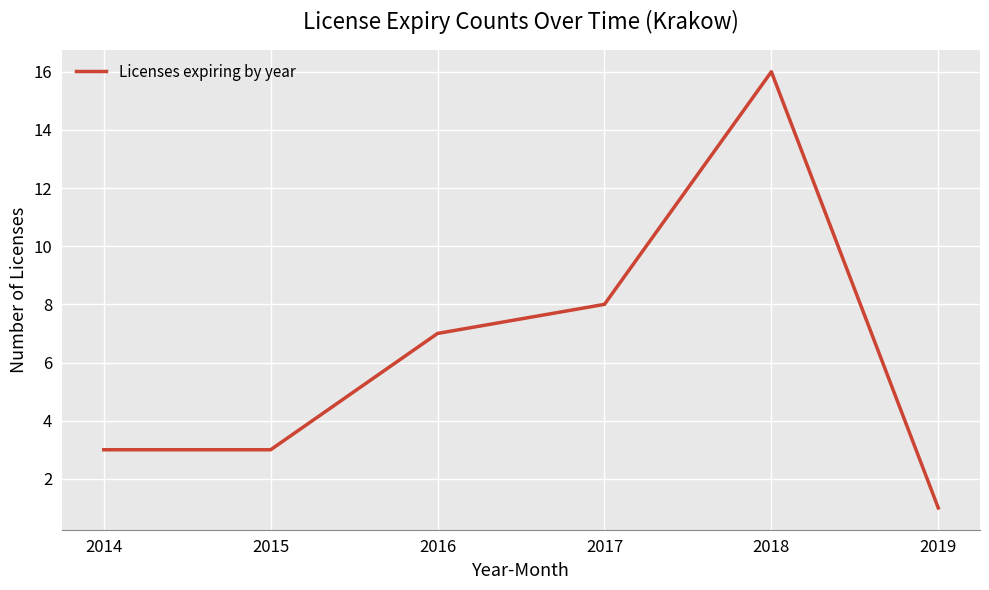

How many interior local peaks (higher than both neighbors) does the data have?

1